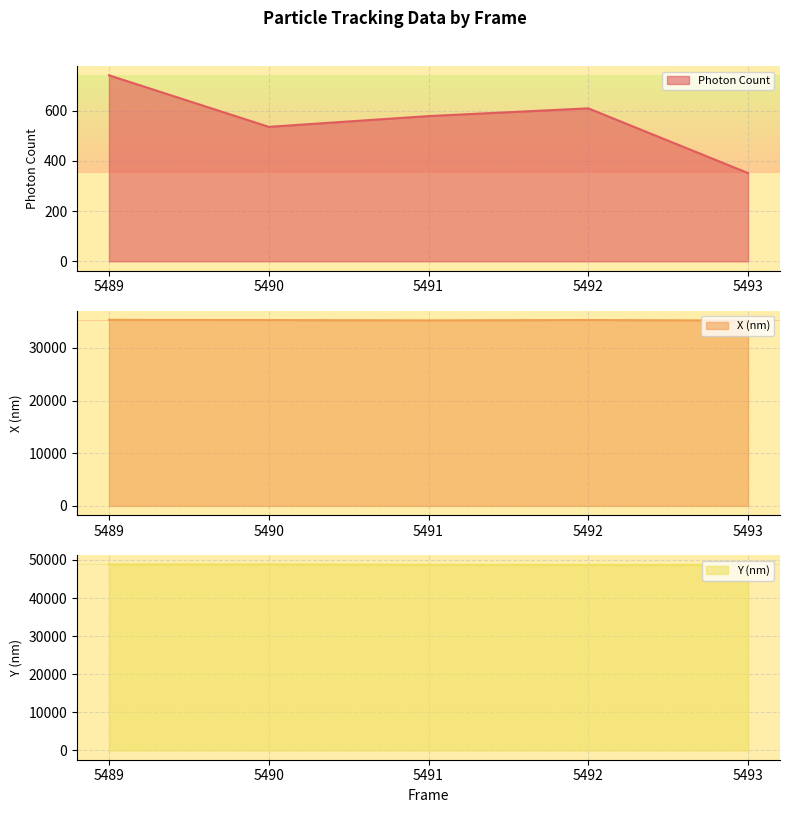

Is the value of X (nm) at 5493 greater than the value of Photon Count at 5490?

Yes